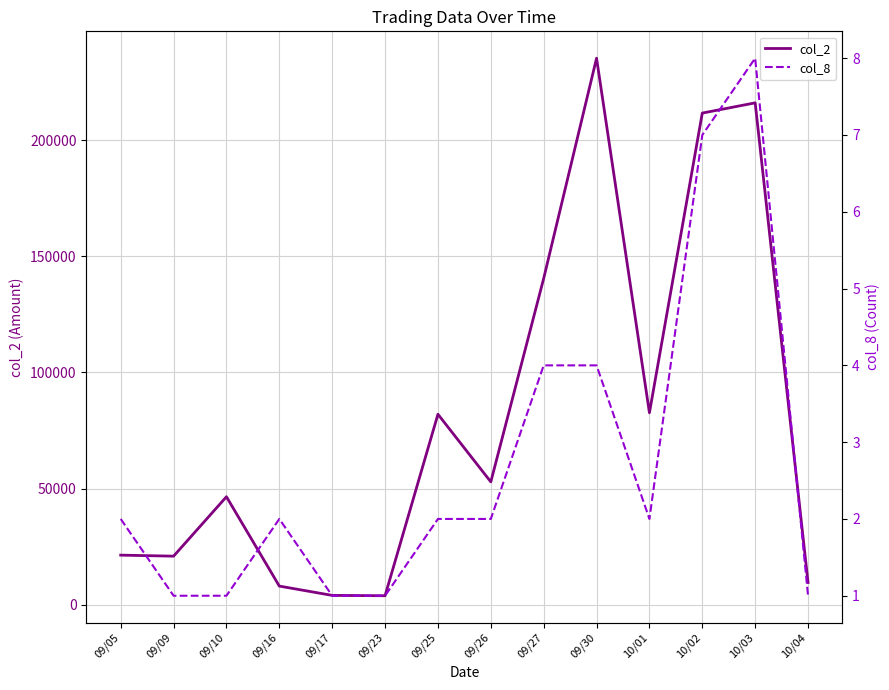

Which category has the lowest value across all series?

09/09